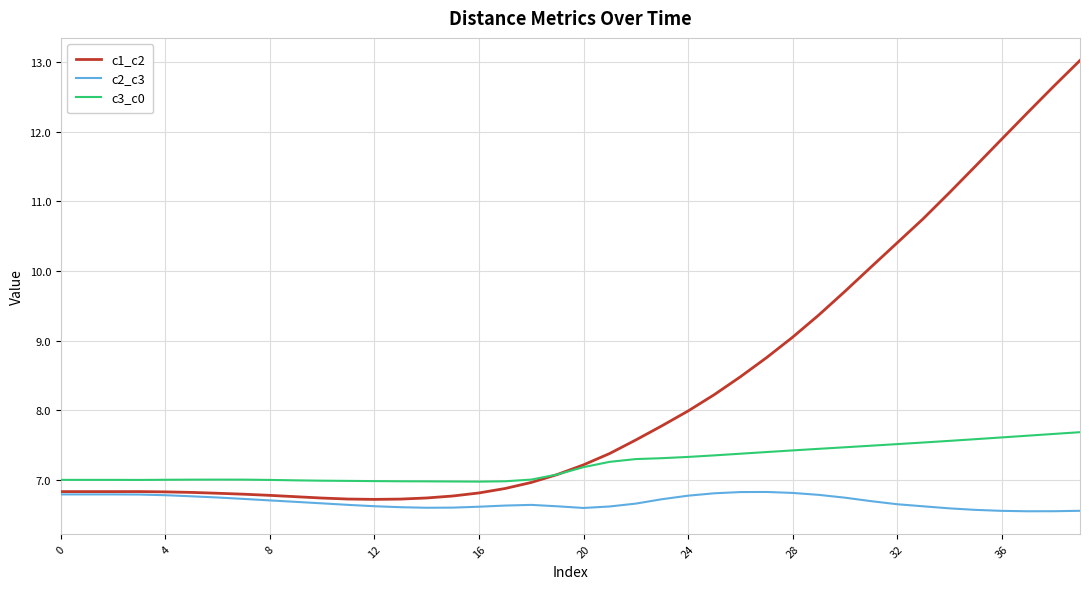

List the series in order of their peak value, lowest first.

c2_c3, c3_c0, c1_c2